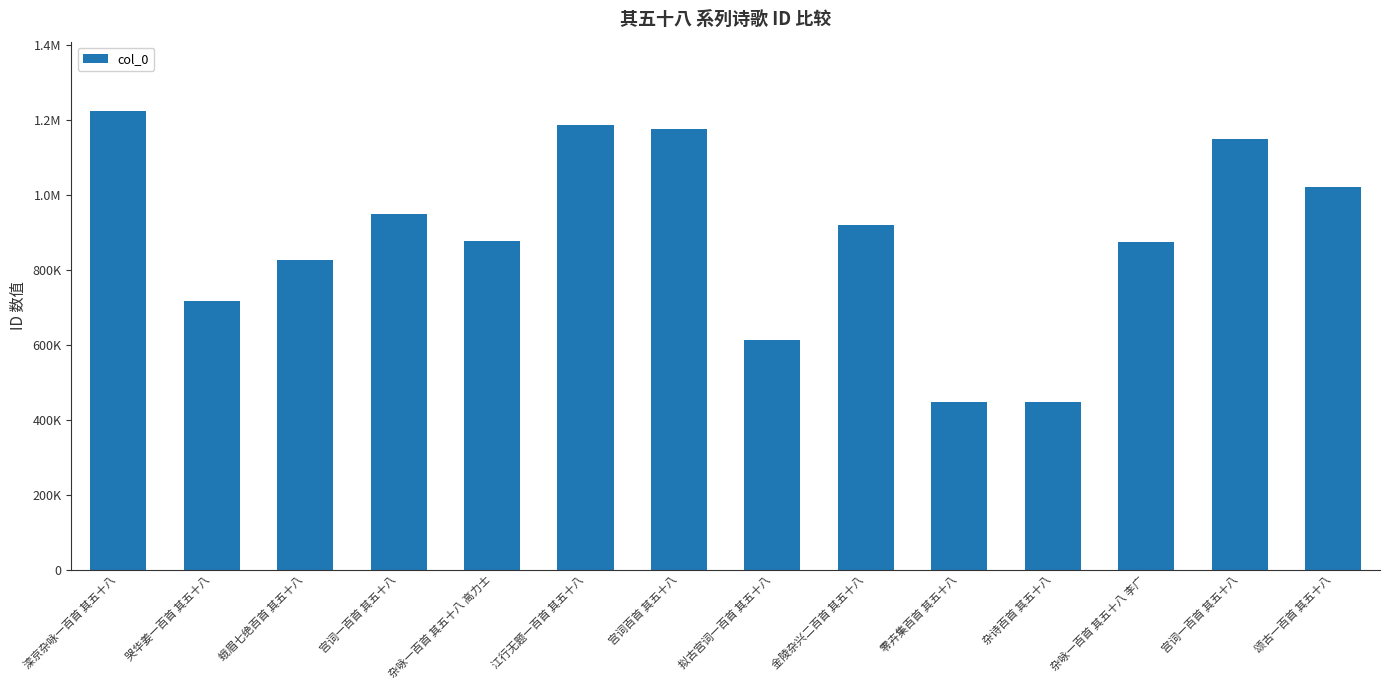

Are the bars horizontal?

No